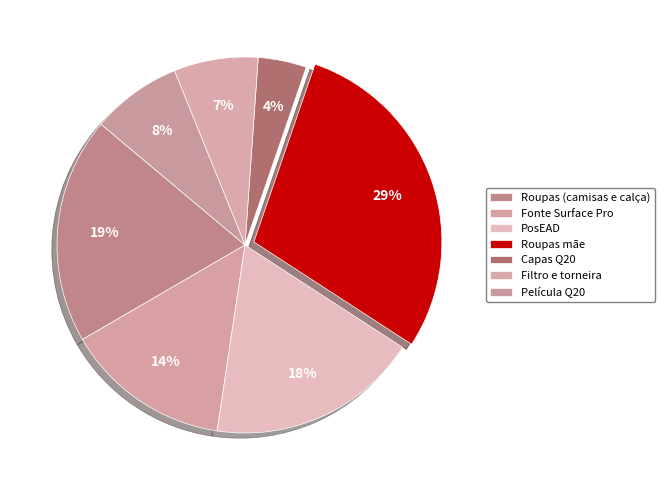

Rank the categories by value from lowest to highest.

Capas Q20, Filtro e torneira, Película Q20, Fonte Surface Pro, PosEAD, Roupas (camisas e calça), Roupas mãe